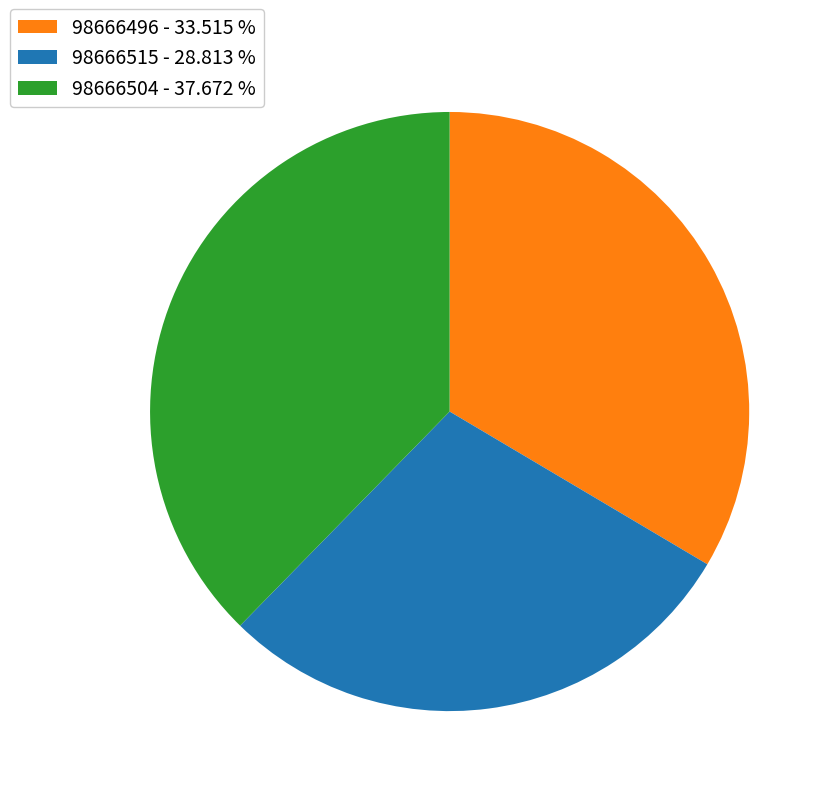

Which has a higher value, 98666515 - 28.813 % or 98666504 - 37.672 %?

98666504 - 37.672 %